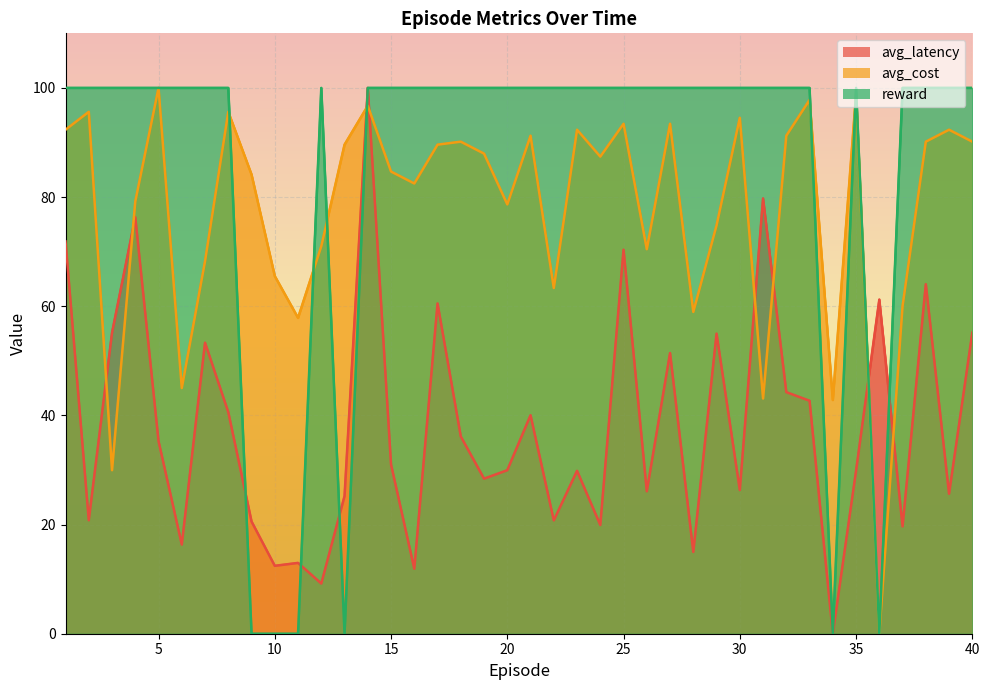

What is the value of the reward point at the 1st from the left?

100.0